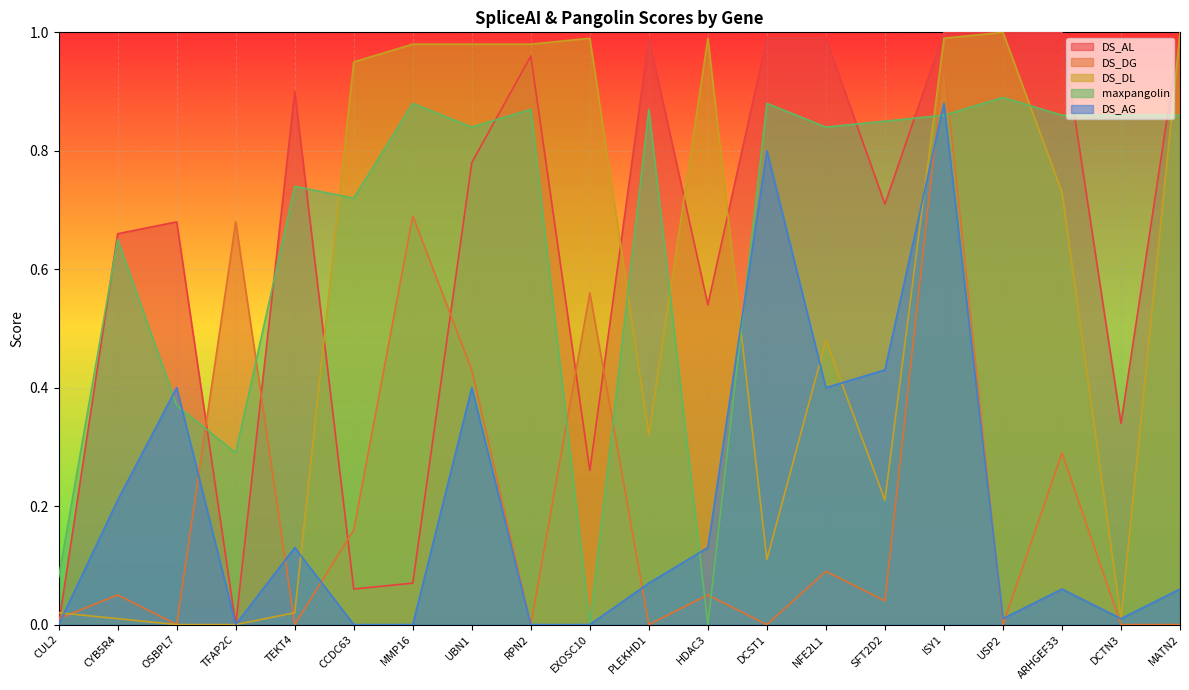

At how many categories does at least one series exceed 0?

20